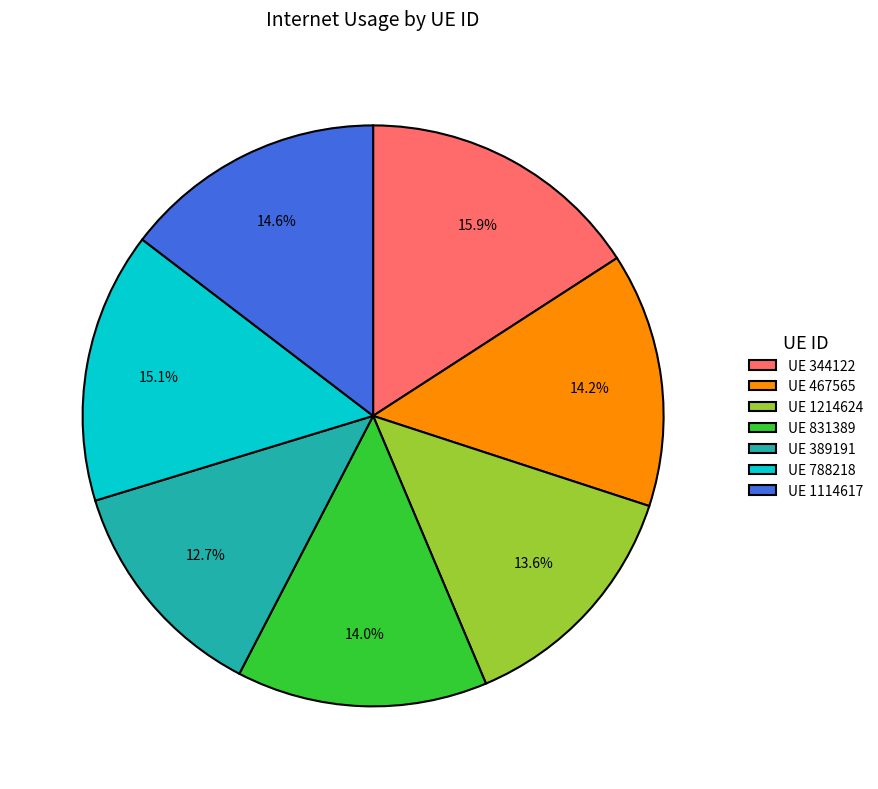

Does UE 389191 account for over 50% of the chart?

No